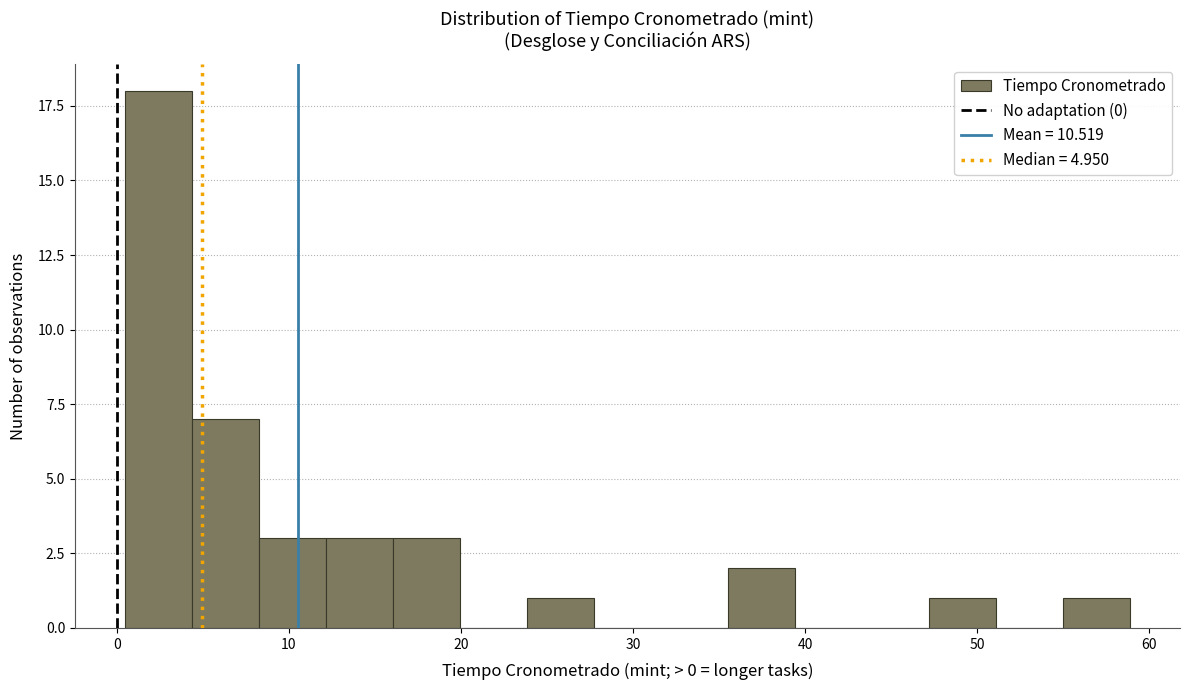

Read against the x-axis, roughly where is the centre of the tallest bar?

2